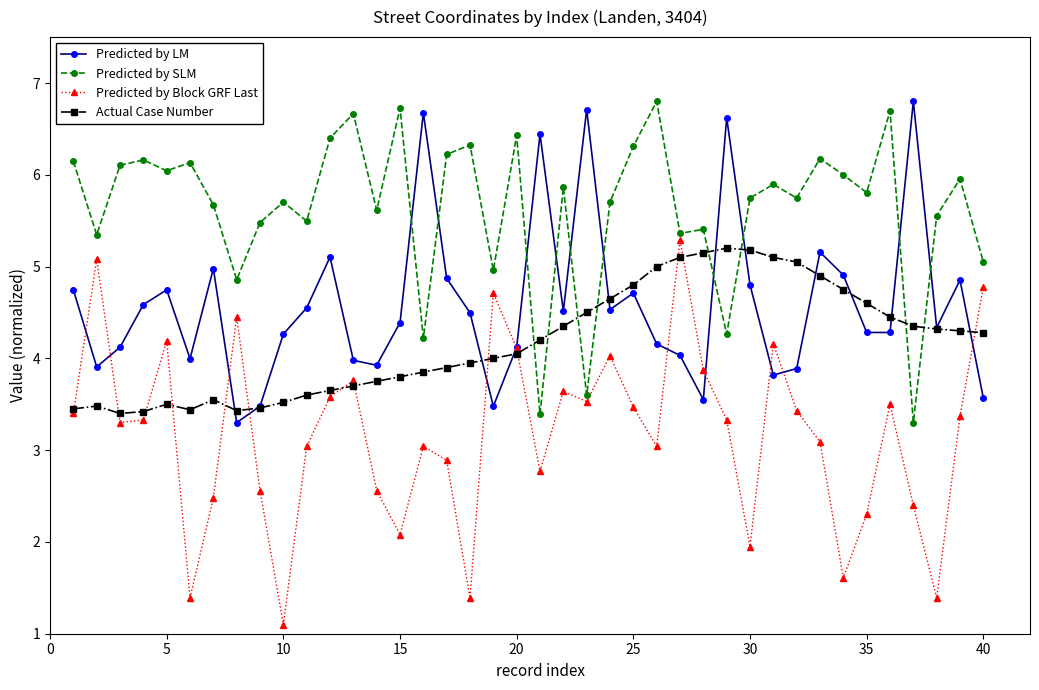

What is the minimum value for Predicted by SLM?

3.3